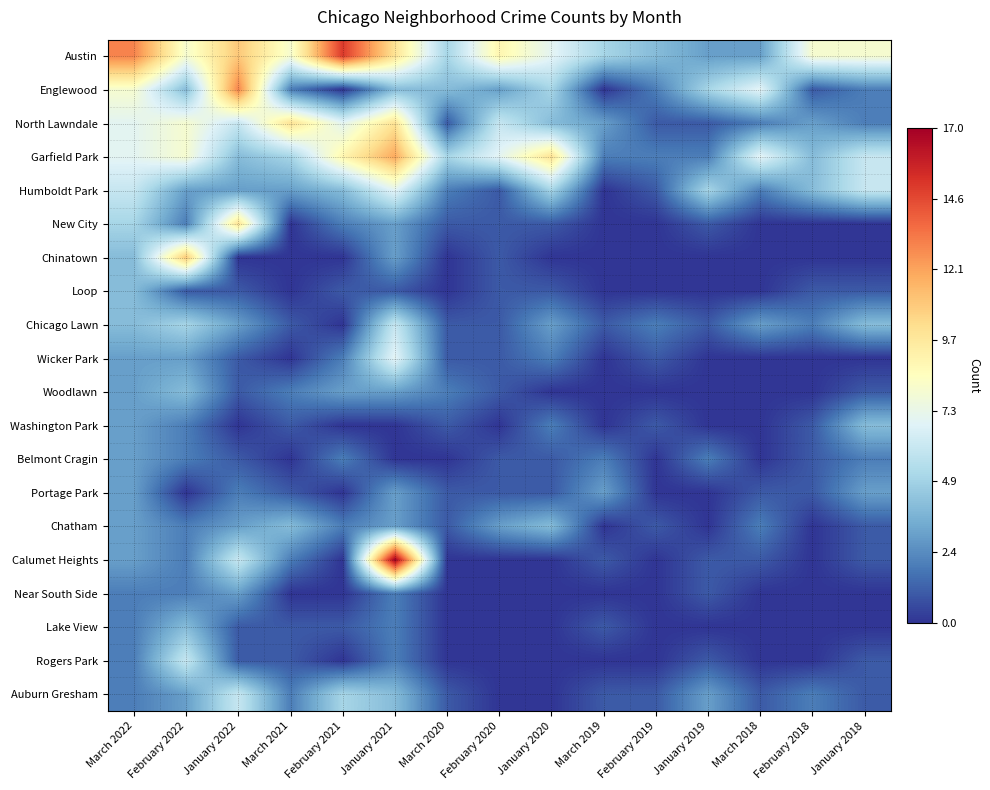

How many categories are shown in the chart?

15